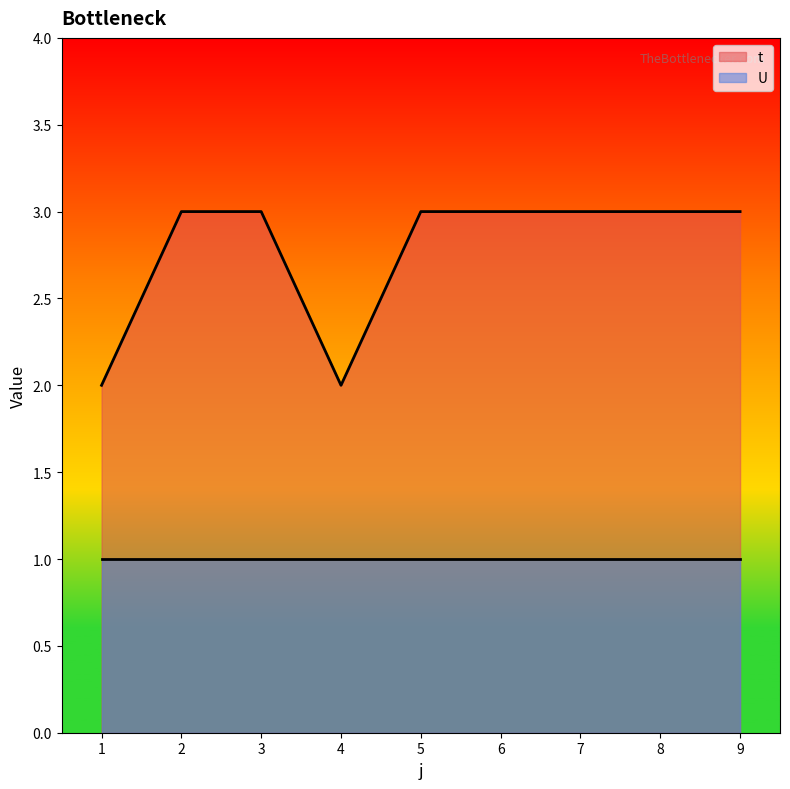

Rank the categories by value from lowest to highest.

1, 4, 2, 3, 5, 6, 7, 8, 9